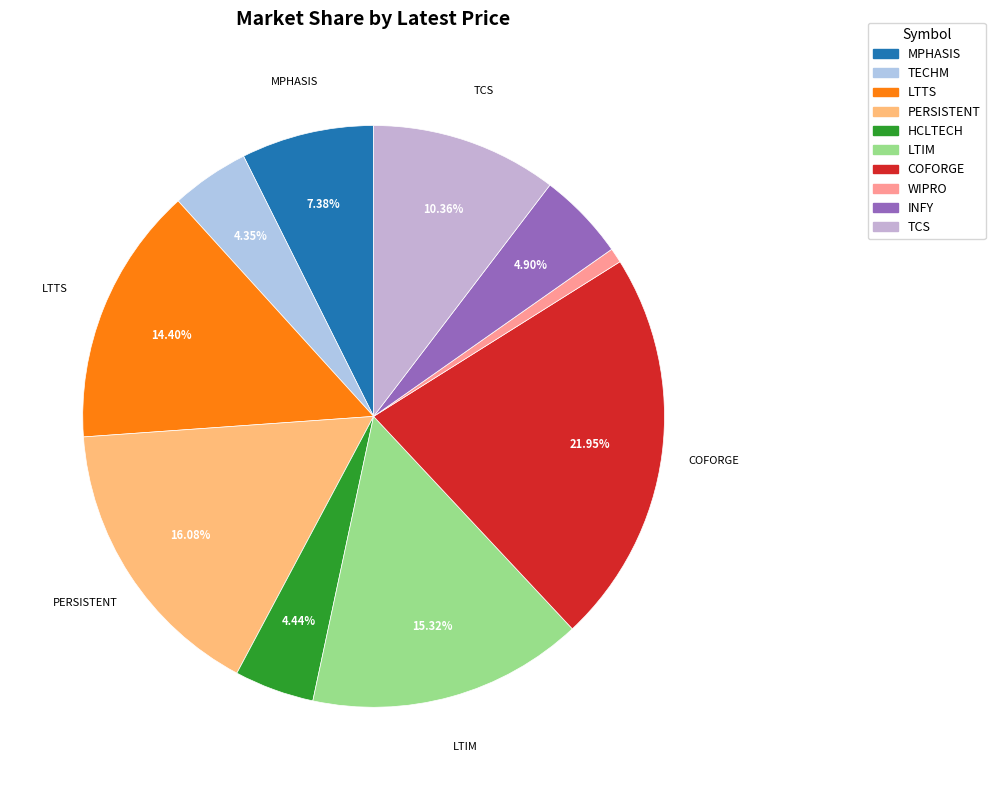

Is it true that MPHASIS is 7% of the pie?

True